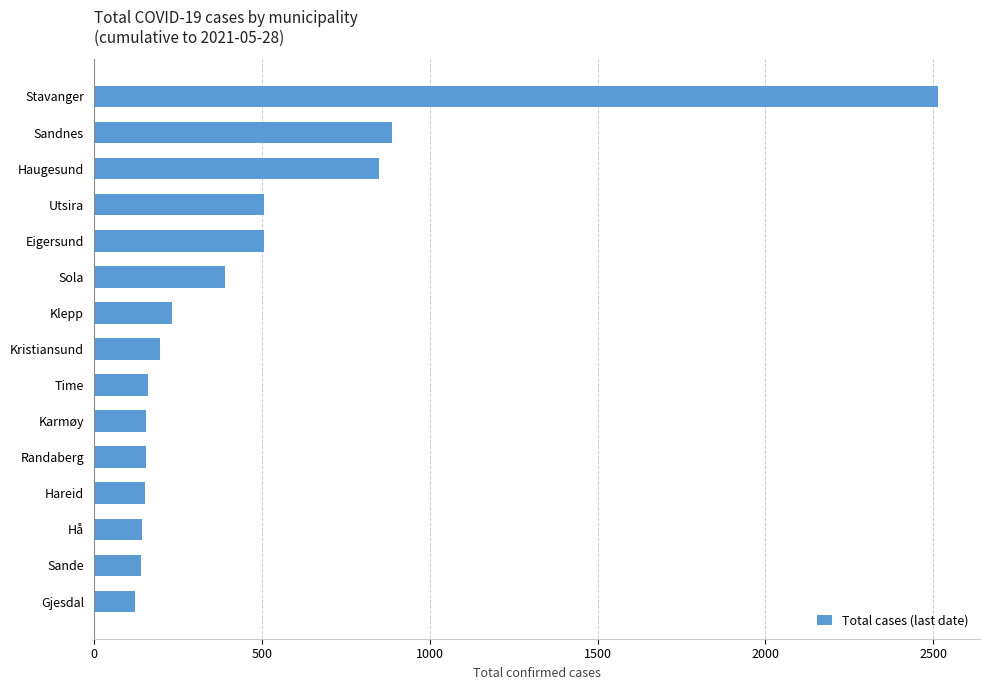

What is the change in value from Karmøy to Eigersund?

+351